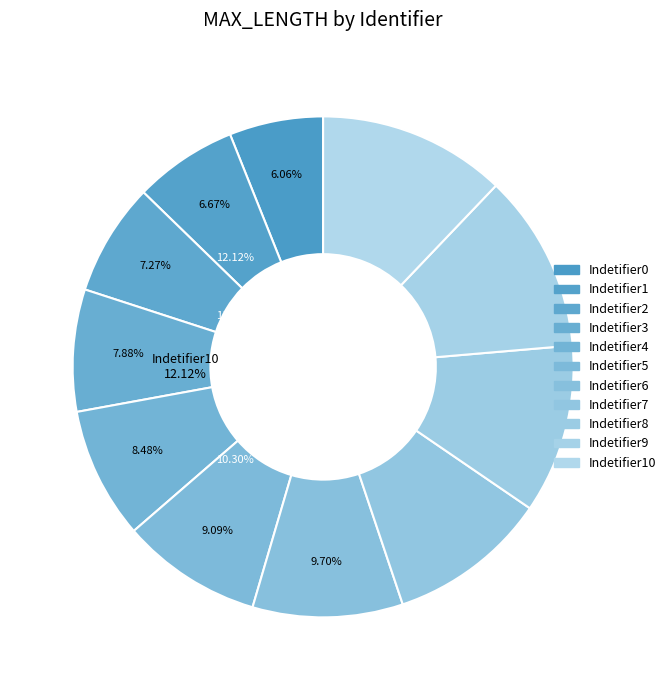

What is the total percentage of Indetifier2 and Indetifier1?

13.9%